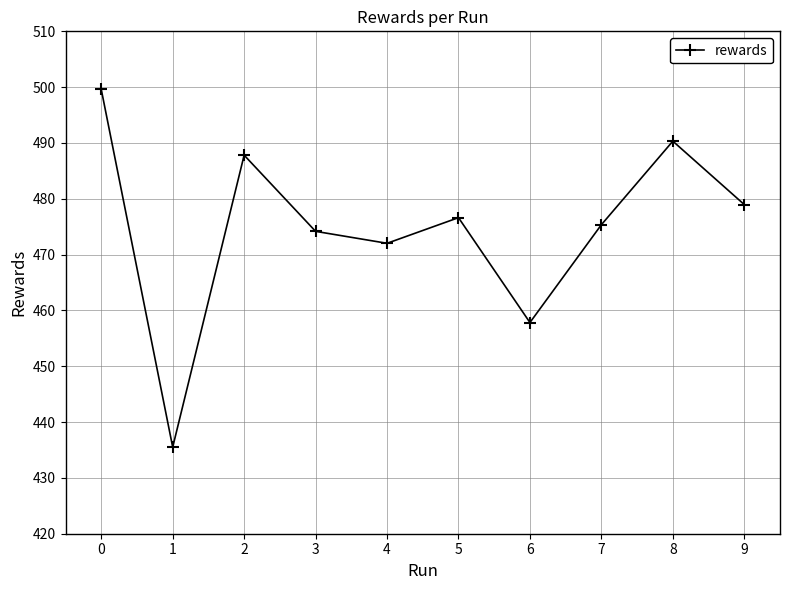

Rank the categories by value from lowest to highest.

1, 6, 4, 3, 7, 5, 9, 2, 8, 0